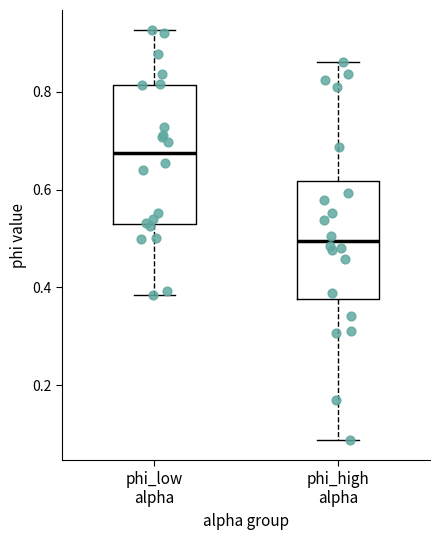

Where does the lower whisker of the box for phi_high alpha end on the y-axis? The values are not printed on the chart, so give them approximately, as read against the axis.

0.08